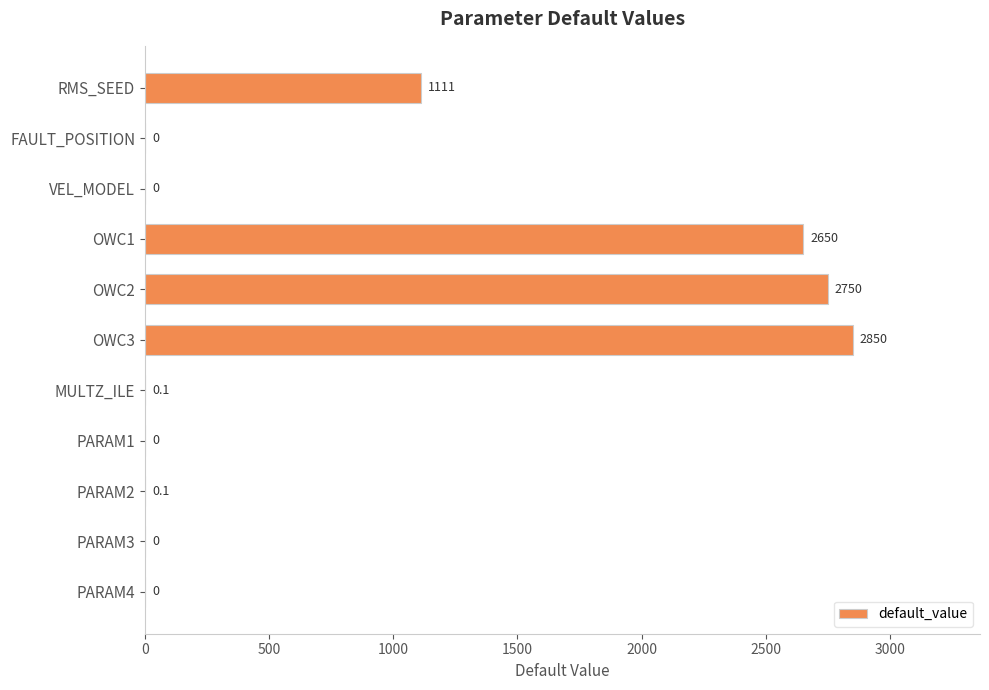

Which label corresponds to the largest value in the chart?

OWC3